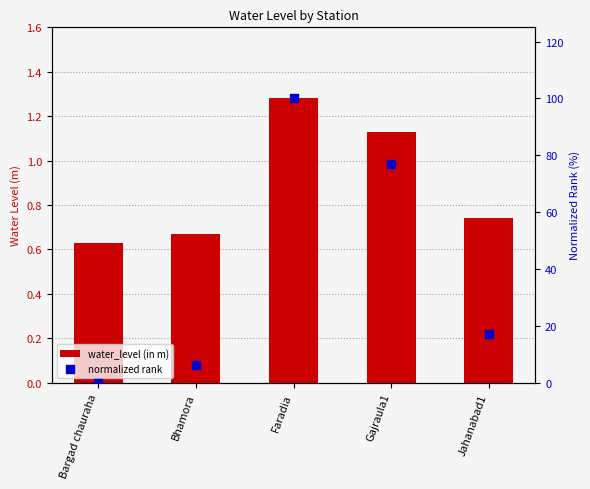

What is the total value across all series at Gajraula1?

78.1